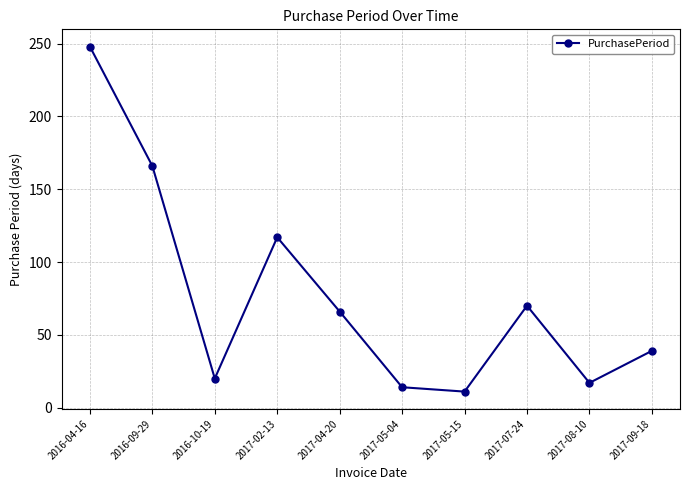

How many series are shown in this chart?

1